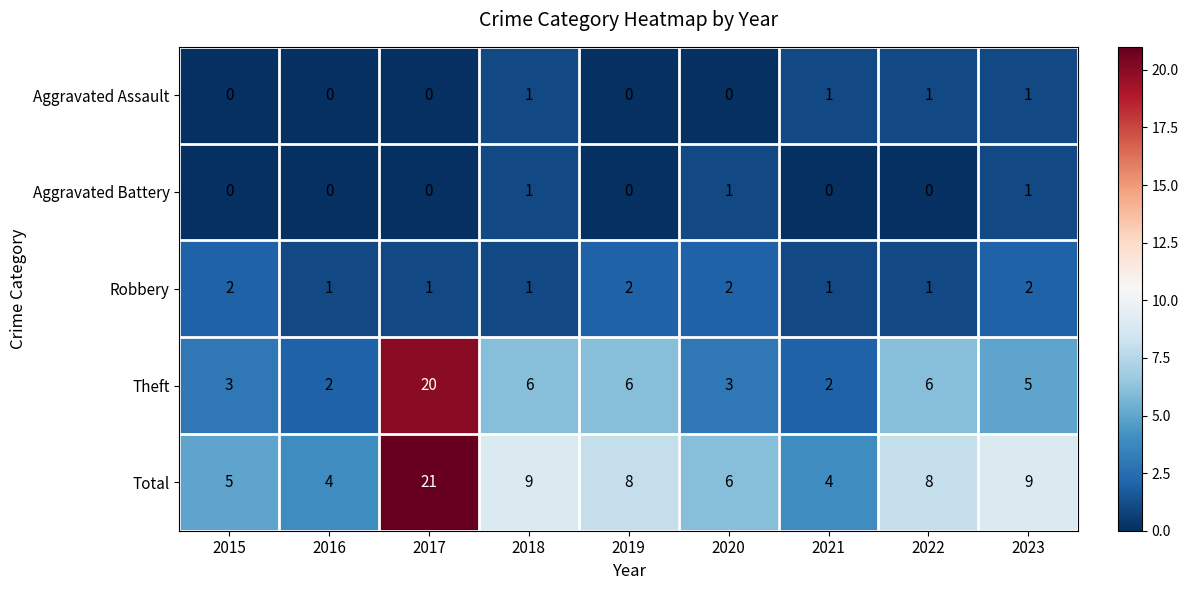

What is the lowest value of the Total series?

4